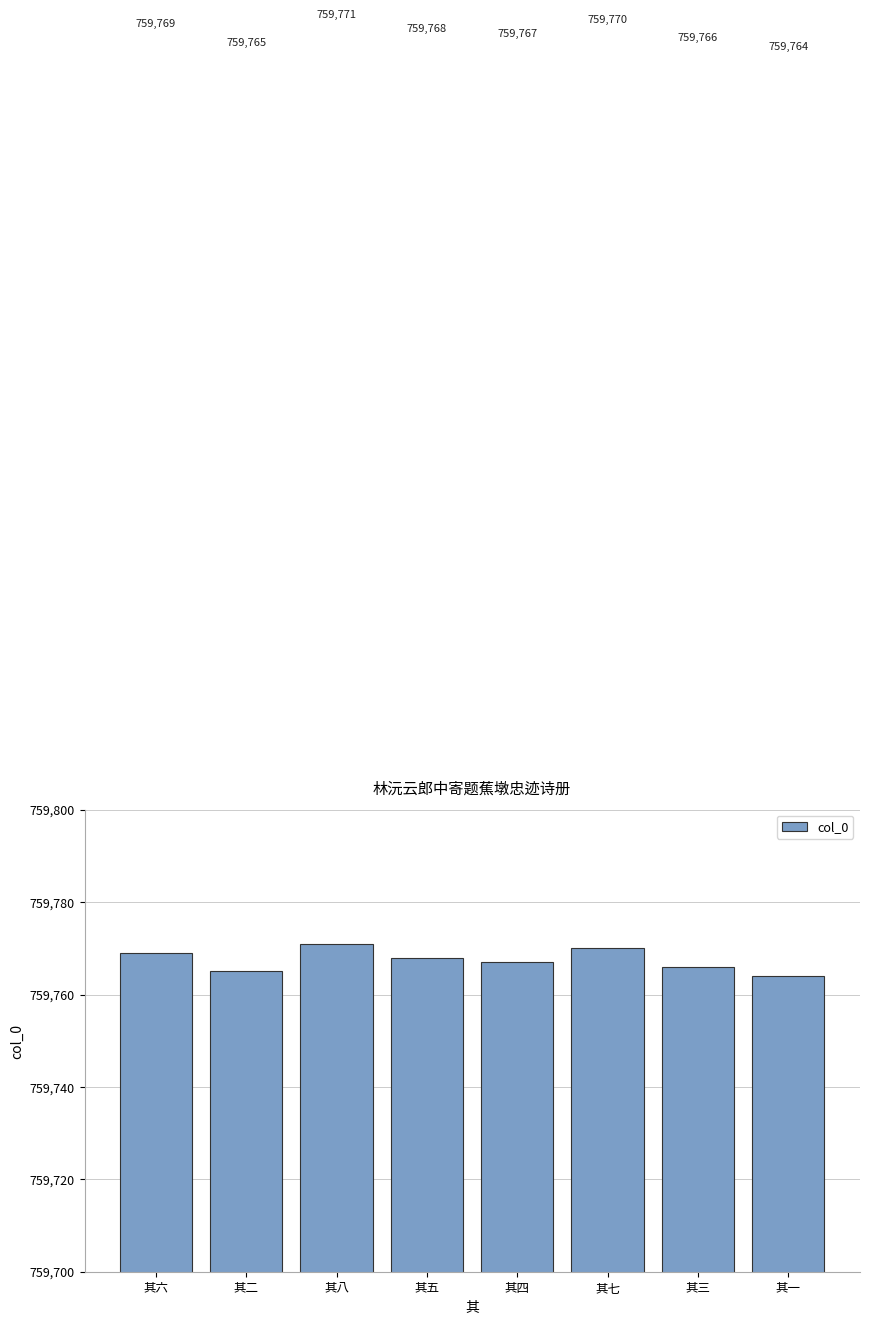

What value does the data have at 其一?

759764